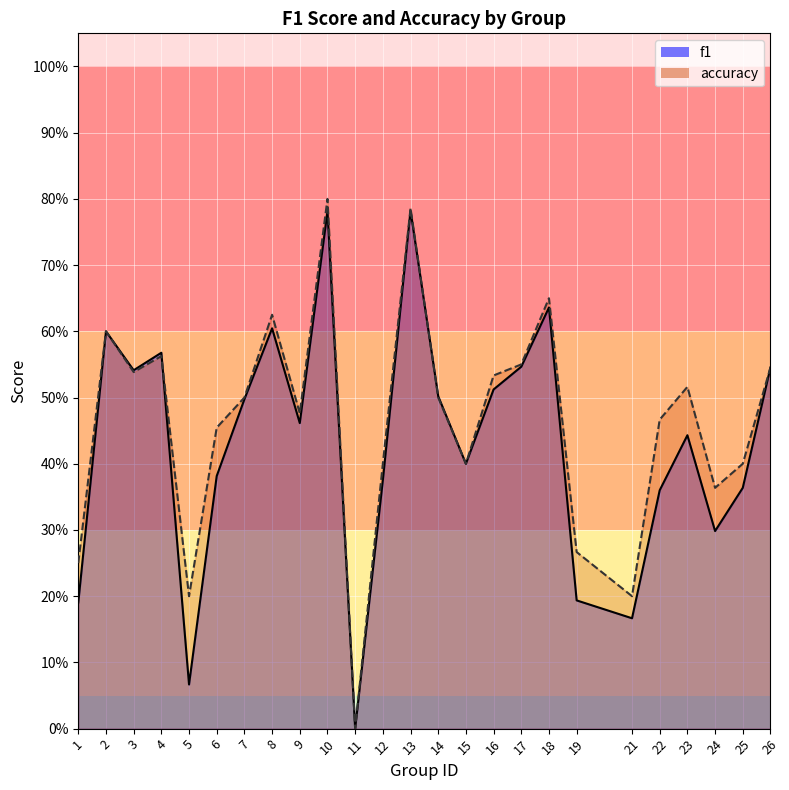

True or false: f1 and accuracy intersect in this chart.

True